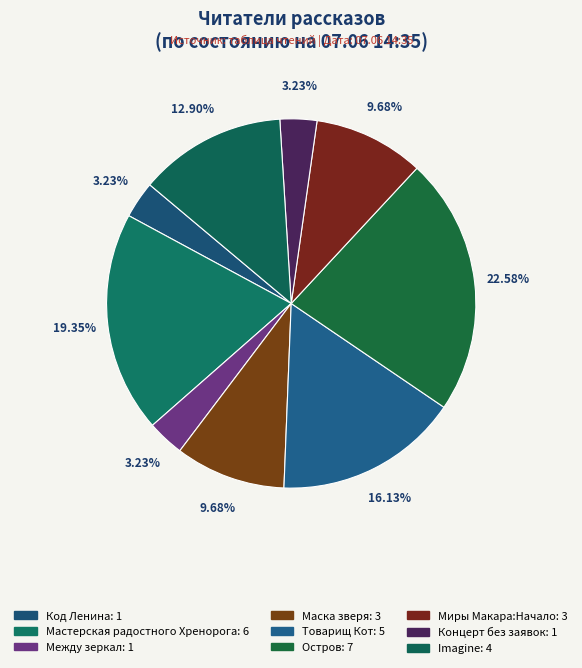

Combined, what portion of the pie is Маска зверя and Концерт без заявок?

12.9%